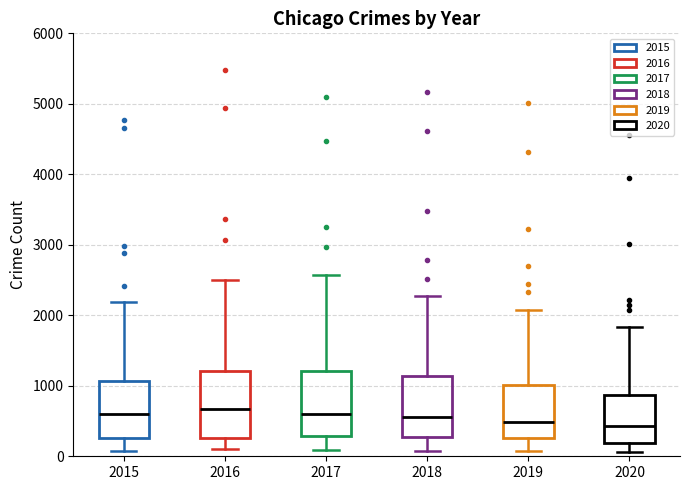

Reading left to right, read every box against the y-axis: the position of its median line, the range the box covers, and the ends of its whiskers. The values are not printed on the chart, so give them approximately, as read against the axis.

2015: median 600, box 300 to 1100, whiskers 100 to 2200
2016: median 700, box 300 to 1200, whiskers 100 to 2500
2017: median 600, box 300 to 1200, whiskers 100 to 2600
2018: median 600, box 300 to 1100, whiskers 100 to 2300
2019: median 500, box 300 to 1000, whiskers 100 to 2100
2020: median 400, box 200 to 900, whiskers 100 to 1800